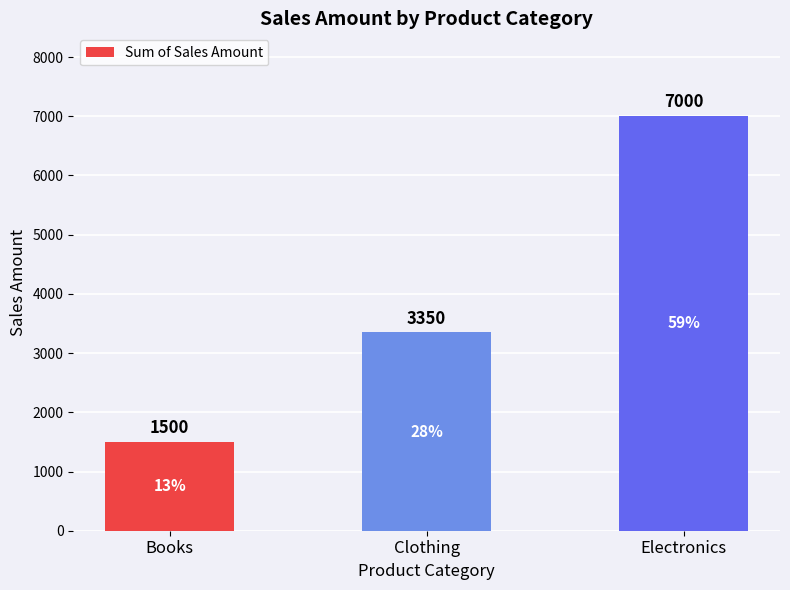

Reading right to left, extract all data points from this chart.

Electronics=7000	Clothing=3350	Books=1500